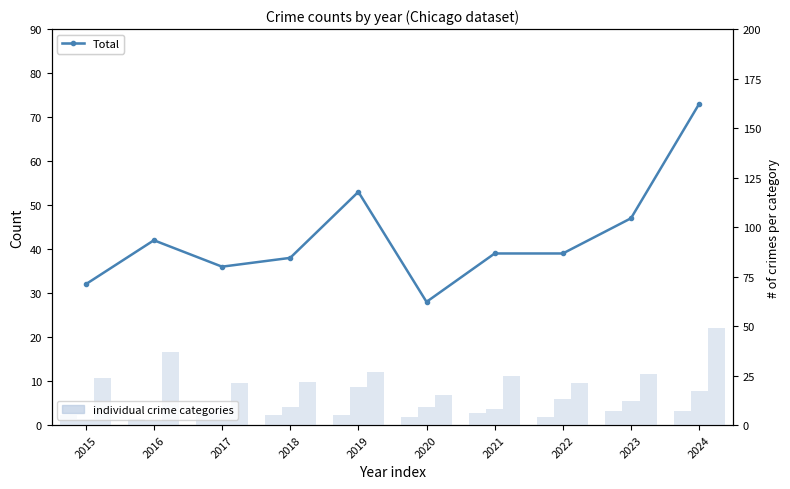

How many bars are there in each group?

4